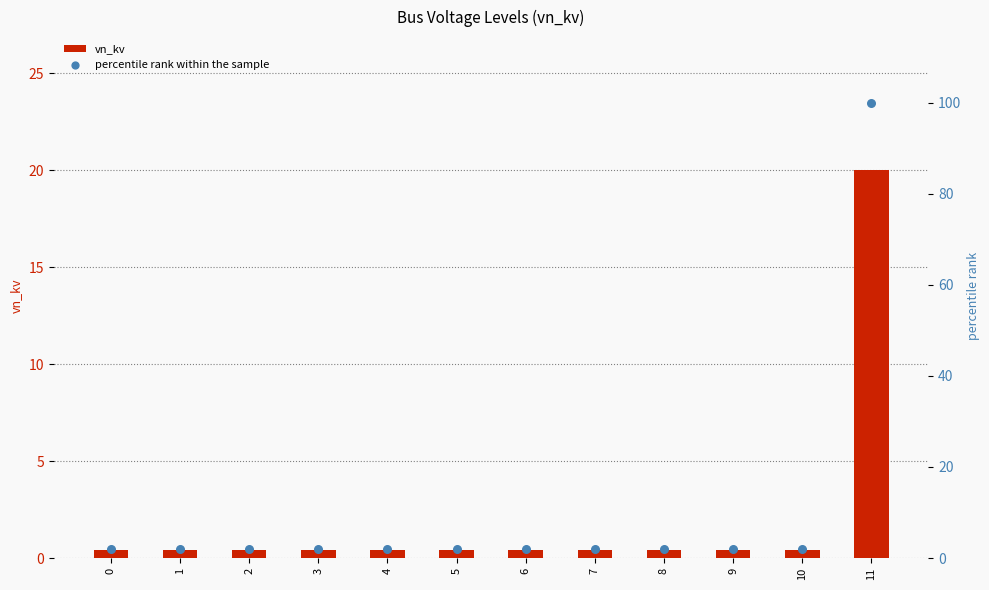

At how many categories does at least one series exceed 21?

1